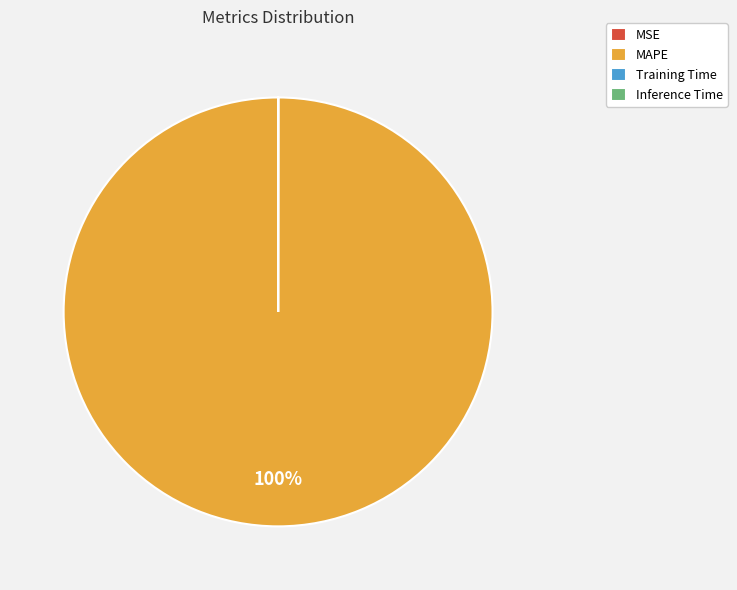

Which category has the biggest portion of the pie?

MAPE